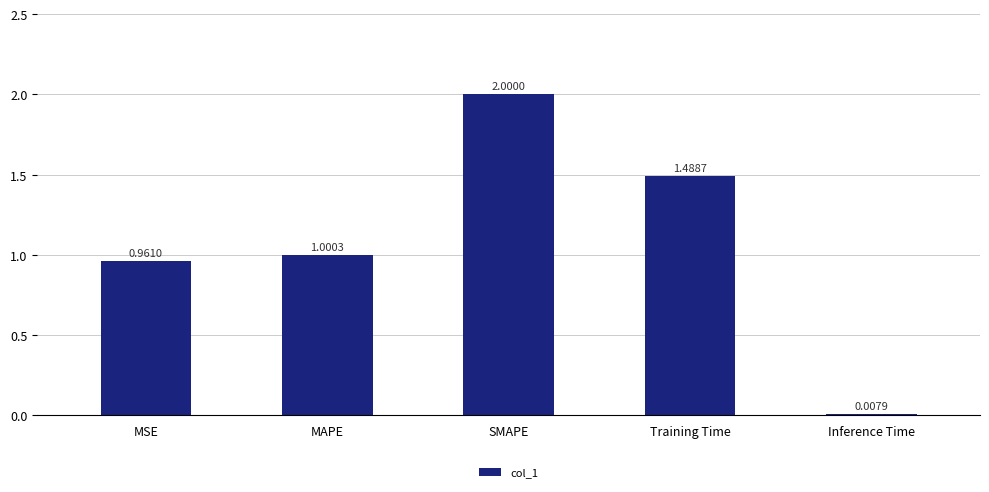

What is the difference between the maximum and minimum values?

2.0